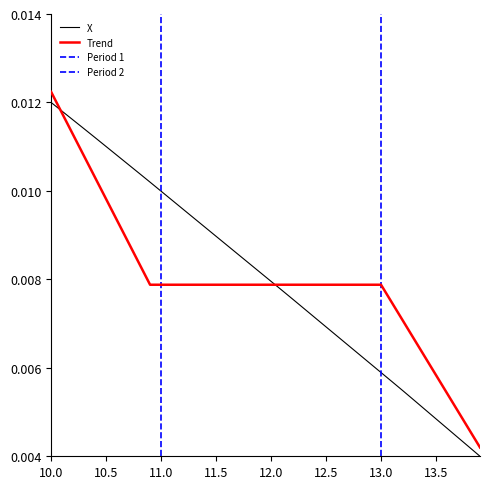

The chart shows a value of 0.0 at 37. True or false?

False